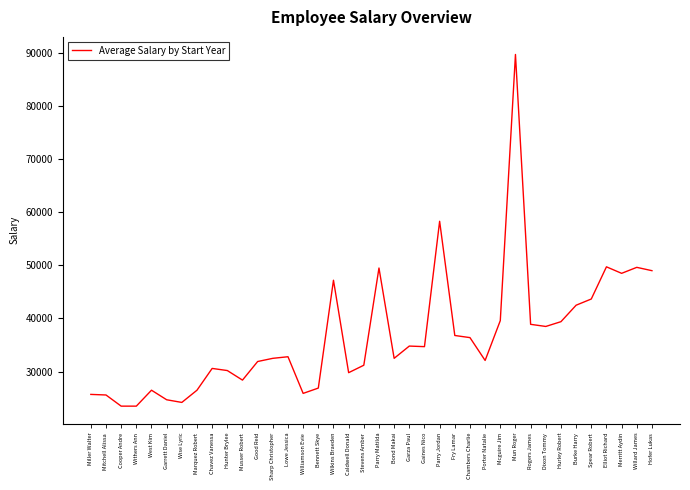

What position from the right is Caldwell Donald?

21